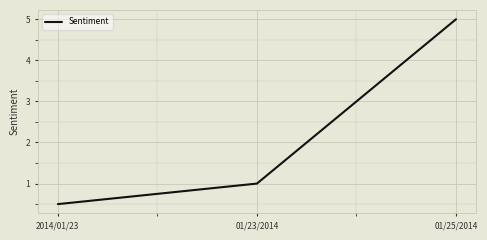

How many lines are shown in the chart?

1